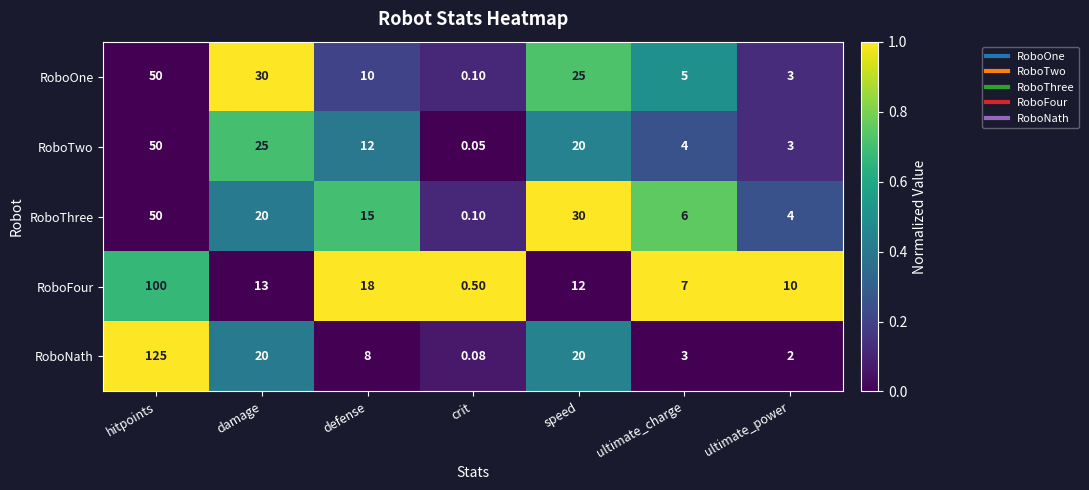

Rank the categories by RoboTwo value from highest to lowest.

hitpoints, damage, speed, defense, ultimate_charge, ultimate_power, crit